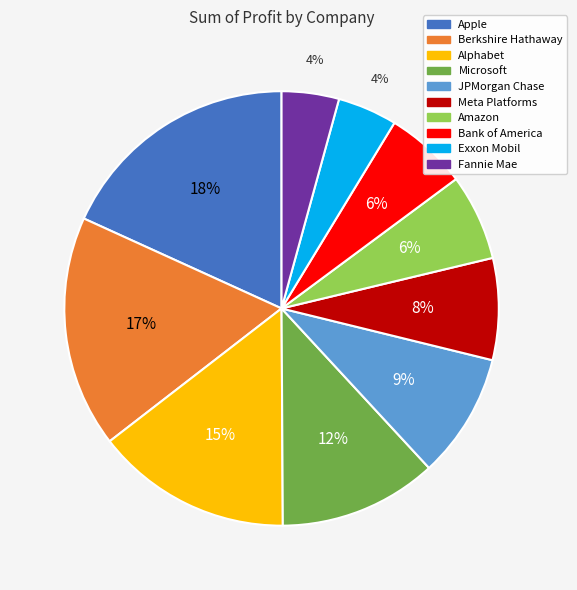

The JPMorgan Chase slice represents 9% of the pie. True or false?

True